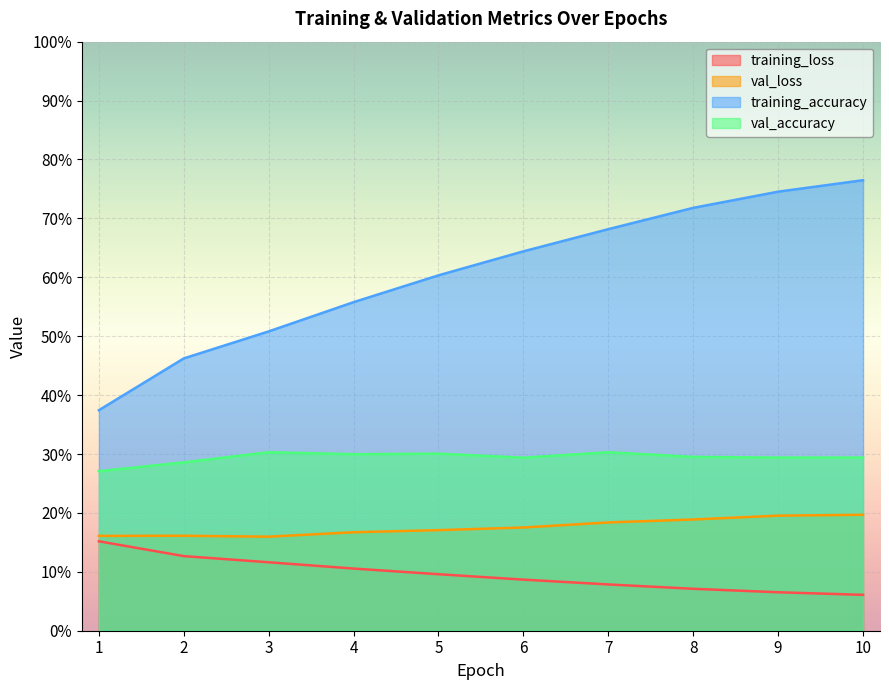

Rank the series at 10 from lowest to highest value.

training_loss, val_loss, val_accuracy, training_accuracy